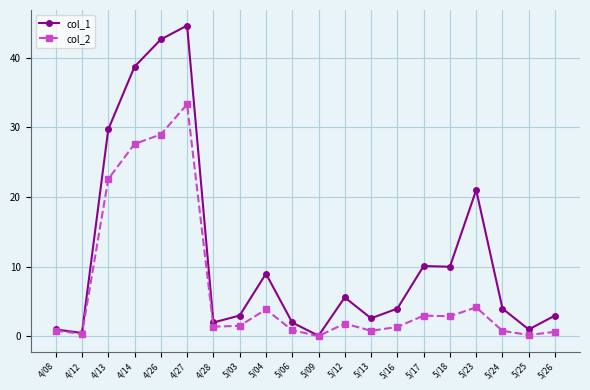

Count the number of data series in this chart.

2